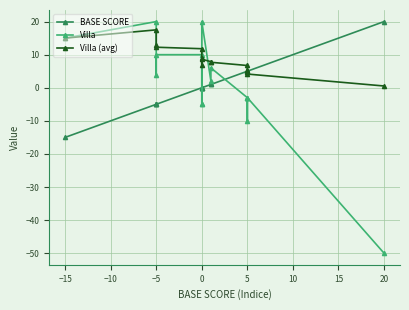

Reading right to left, what are all the values shown in this chart?

BASE SCORE: 20.0	5.0	5.0	5.0	5.0	1.0	1.0	0.0	0.0	0.0	0.0	-5.0	-5.0	-5.0	-15.0
Villa: -50.0	-3.0	-3.0	-10.0	-3.0	6.0	2.0	20.0	-5.0	-5.0	10.0	10.0	4.0	20.0	15.0
Villa (avg): 0.5	4.1	4.7	5.3	6.7	7.7	7.9	8.6	7.0	9.0	11.8	12.2	13.0	17.5	15.0